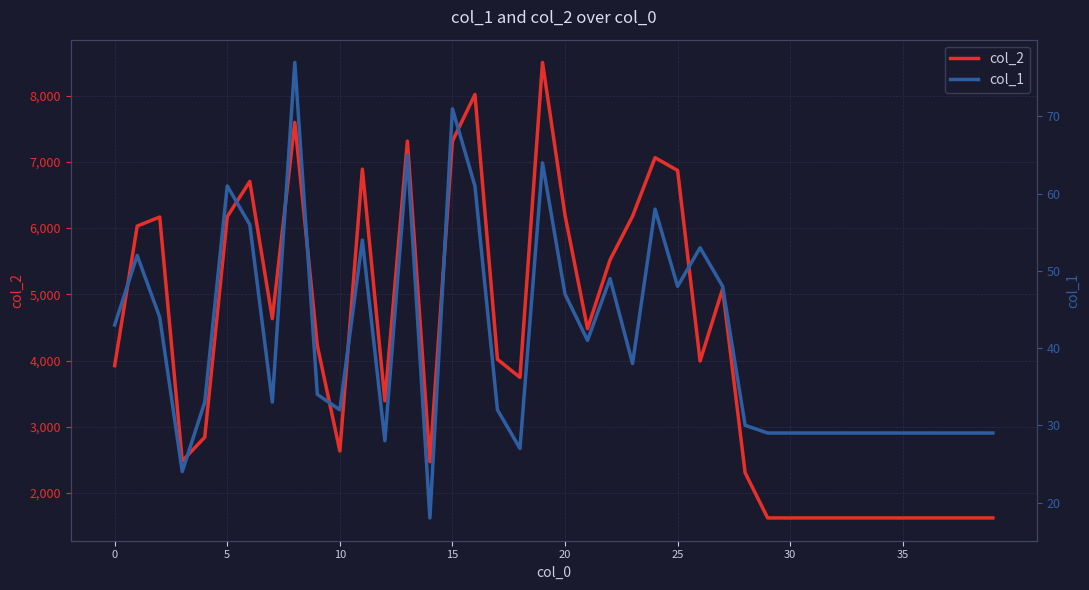

What is the highest value of the col_2 series?

8502